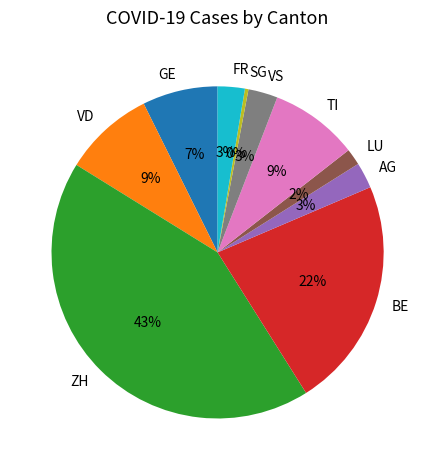

How many segments does this pie chart have?

10